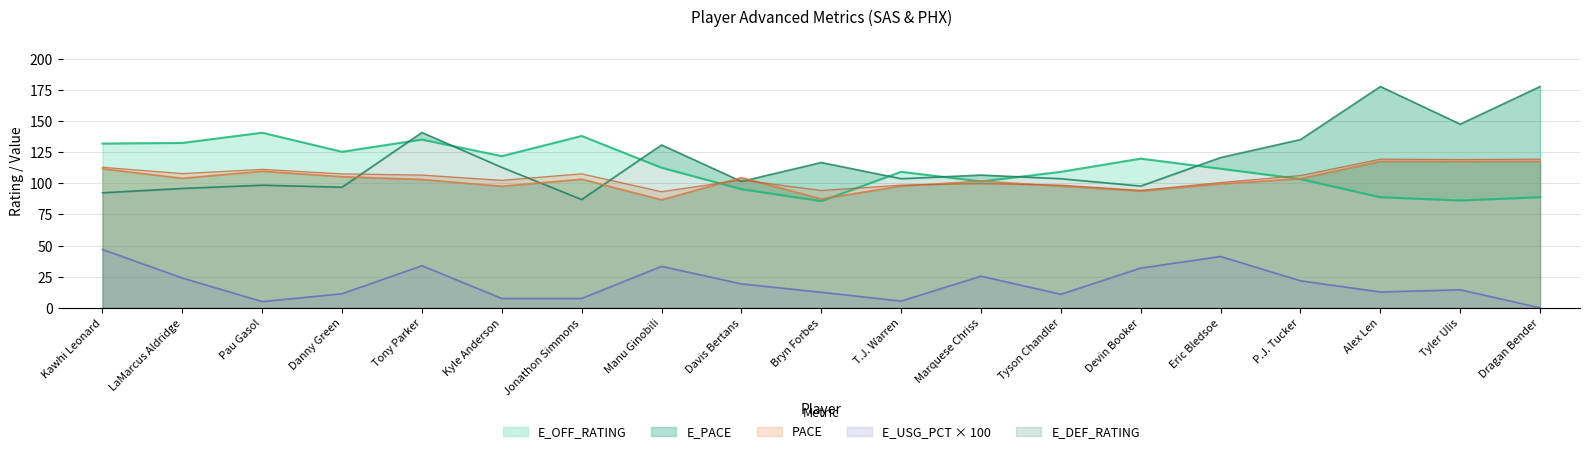

What is the label of the 8th point from the left?

Manu Ginobili